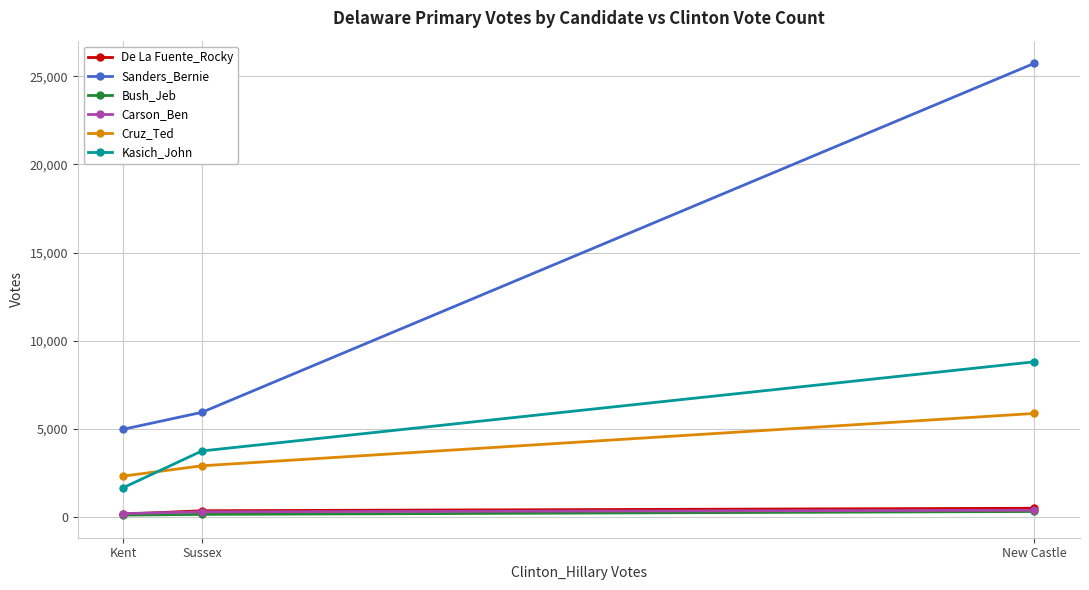

How many values in the Carson_Ben series are below 299?

1